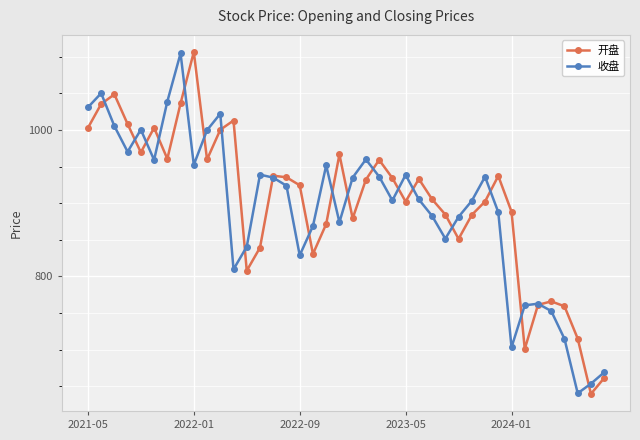

What is the value of the 开盘 point at the 17th from the left?

924.5